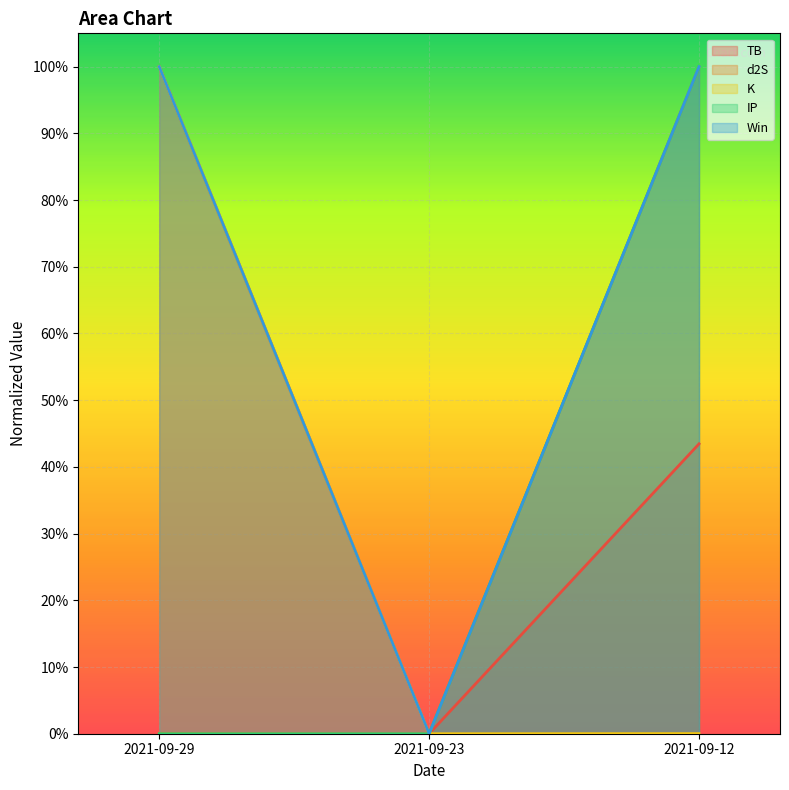

What are all the series names shown in the legend?

TB, d2S, K, IP, Win